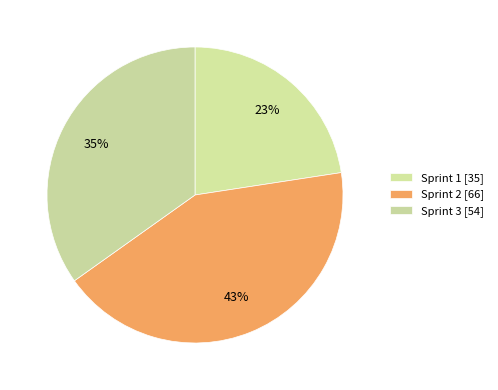

How many segments does this pie chart have?

3